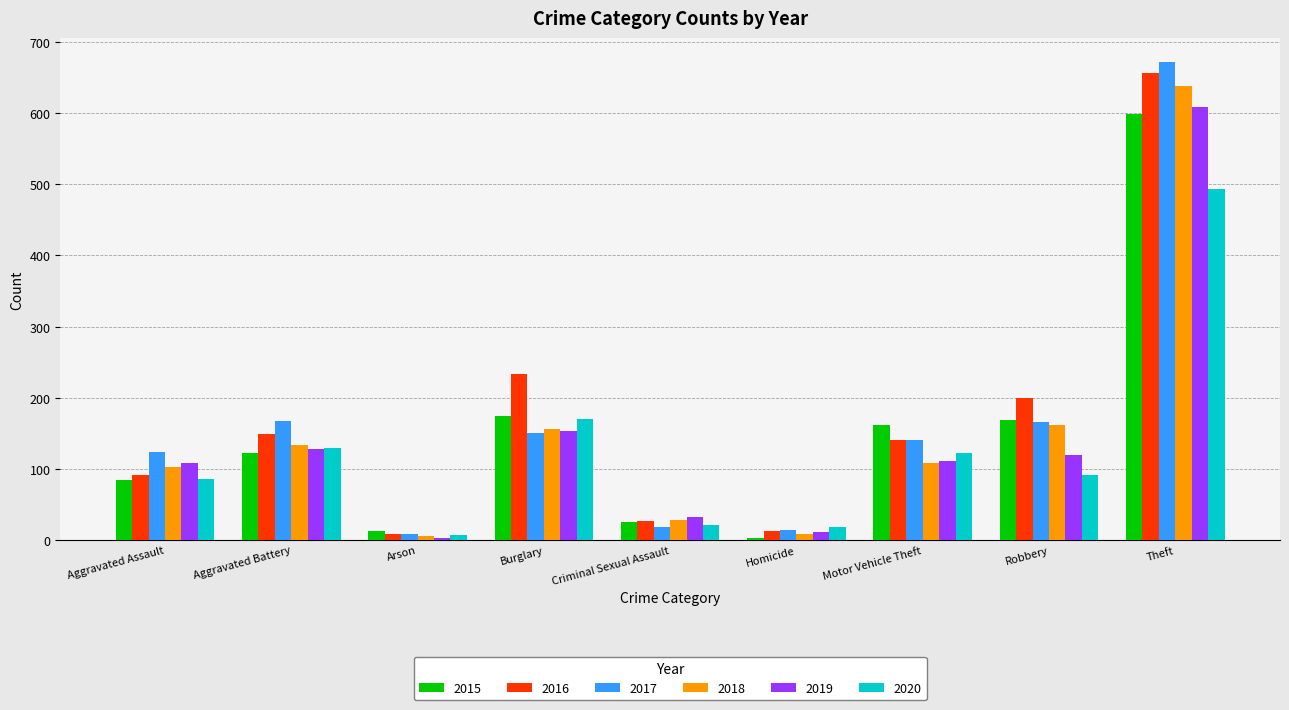

The value of 2020 at Homicide is 19. True or false?

True